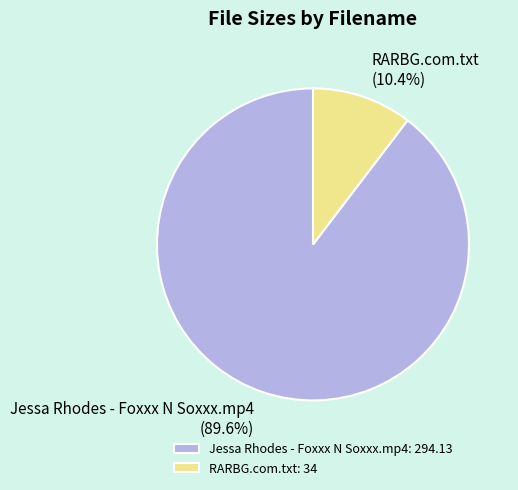

Which category has the smallest portion of the pie?

RARBG.com.txt